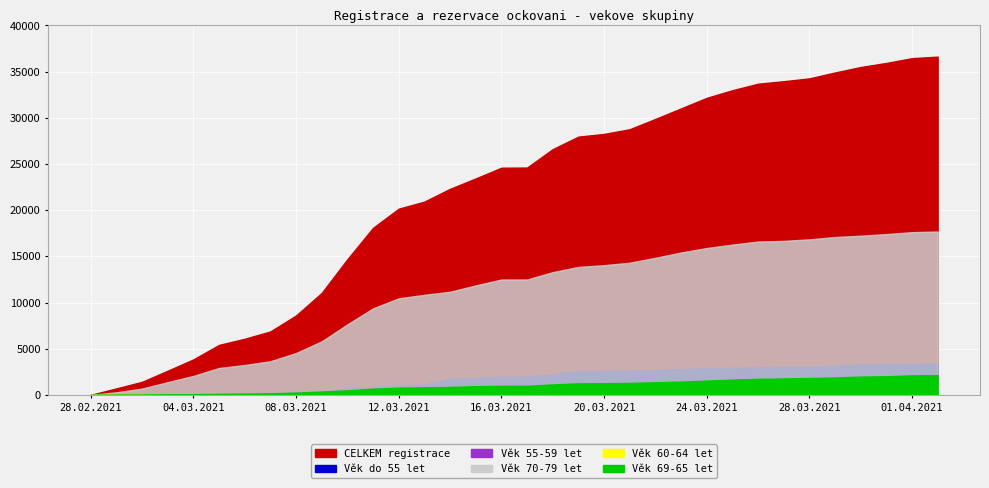

Where do Věk 60-64 let and Věk do 55 let first cross each other?

01.03.2021 and 02.03.2021